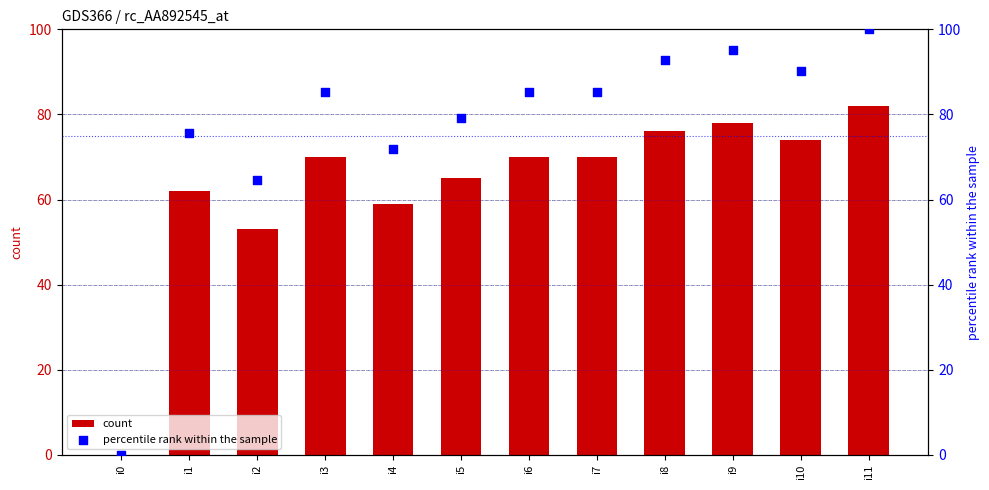

At how many categories does at least one series exceed 53?

11